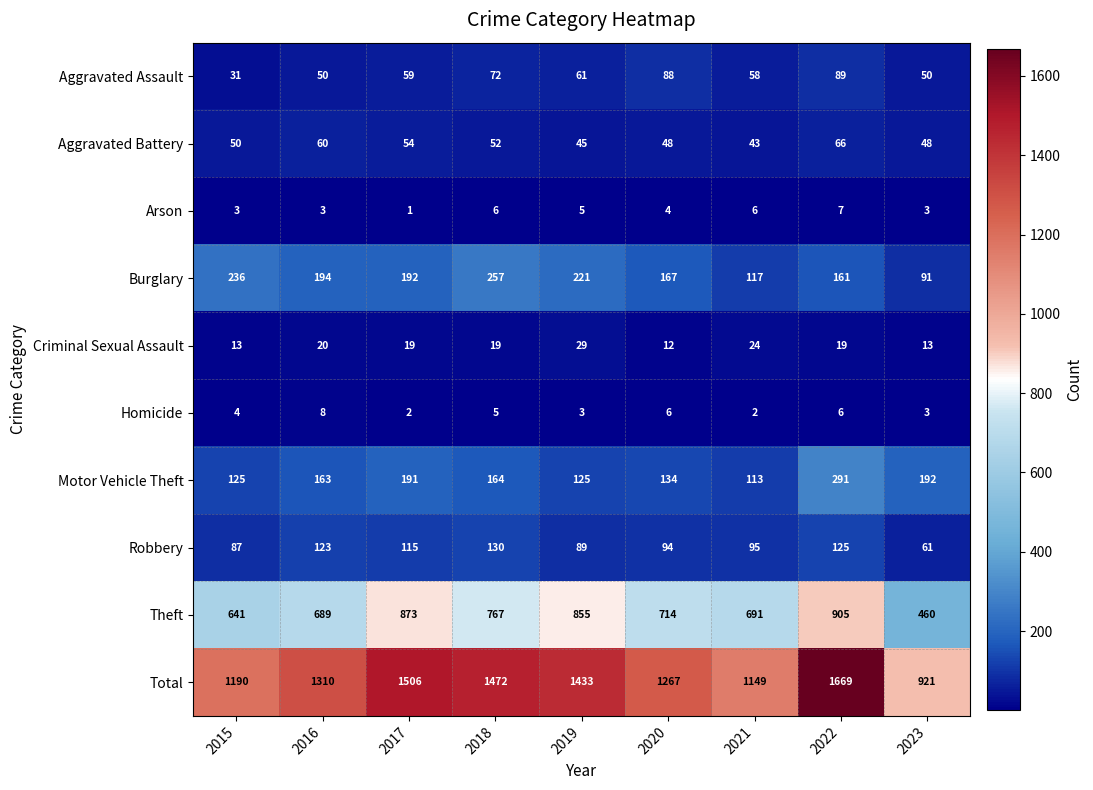

What is the sum of all Robbery values?

919